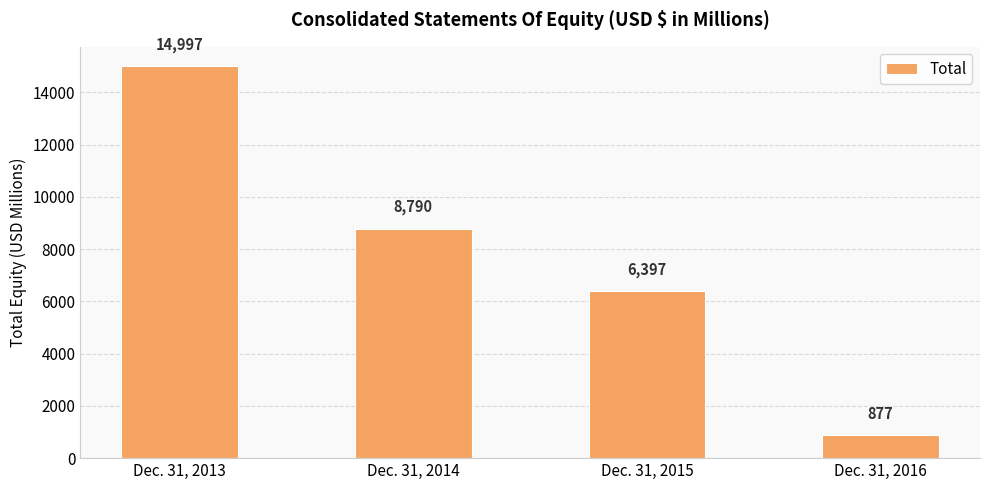

List the labels in order of value, smallest first.

Dec. 31, 2016, Dec. 31, 2015, Dec. 31, 2014, Dec. 31, 2013